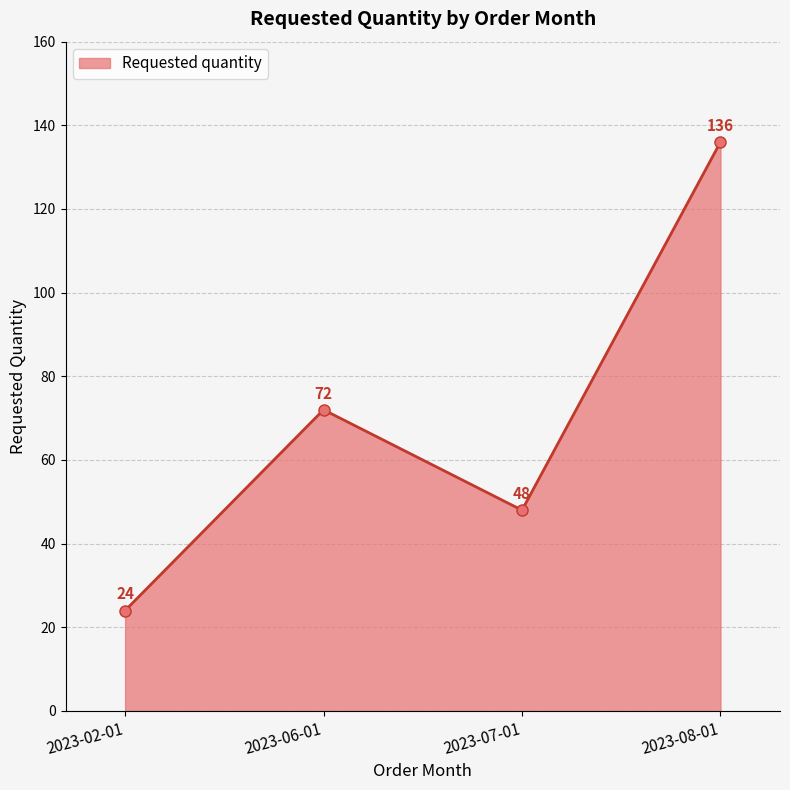

What value does the data have at 2023-08-01?

136